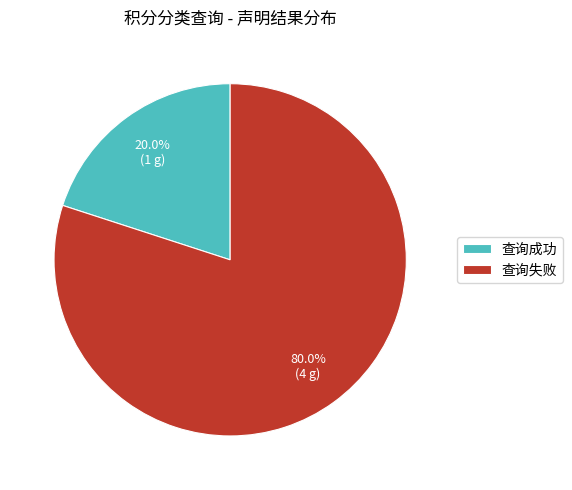

How many slices are in this pie chart?

2